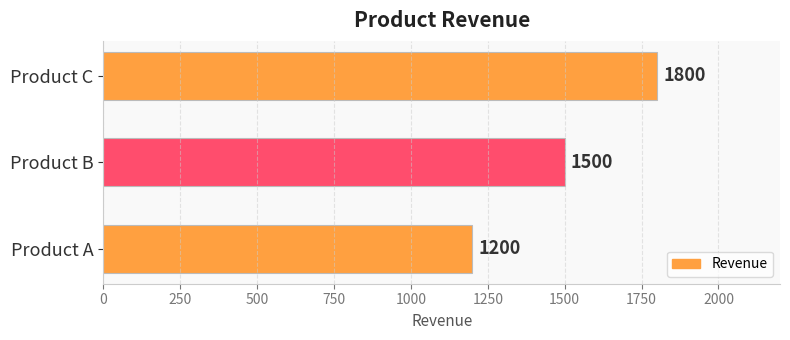

What is the greatest value displayed?

1800